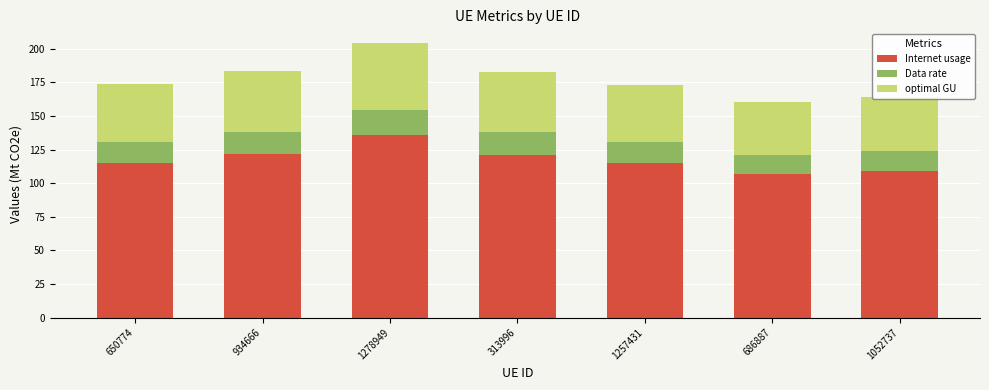

What are all the series names shown in the legend?

Internet usage, Data rate, optimal GU